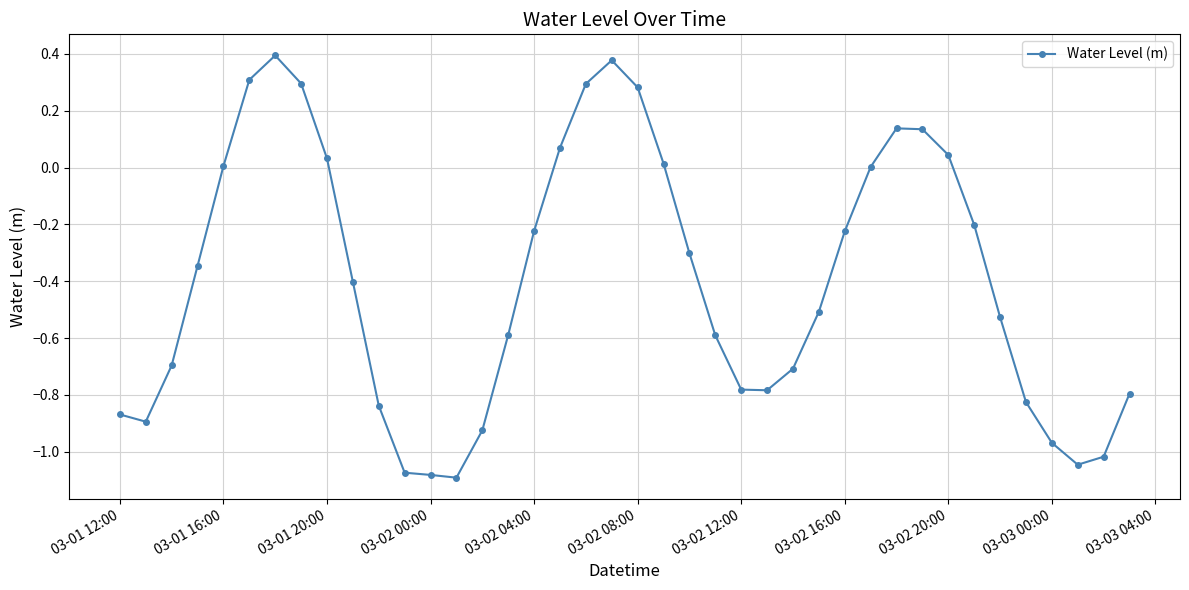

What is the average value?

-0.4